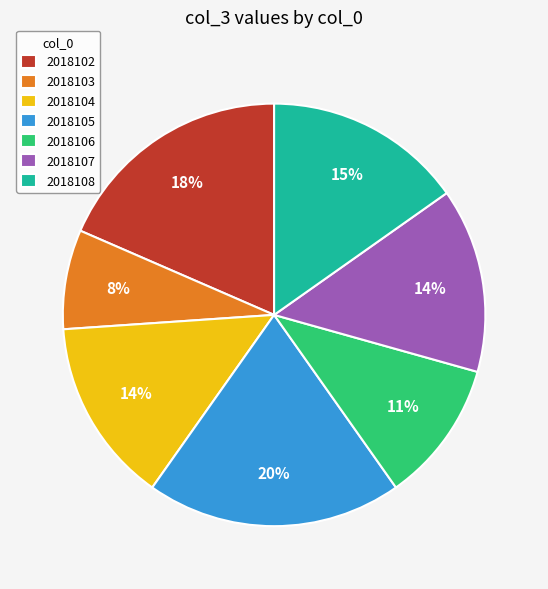

How many segments does this pie chart have?

7